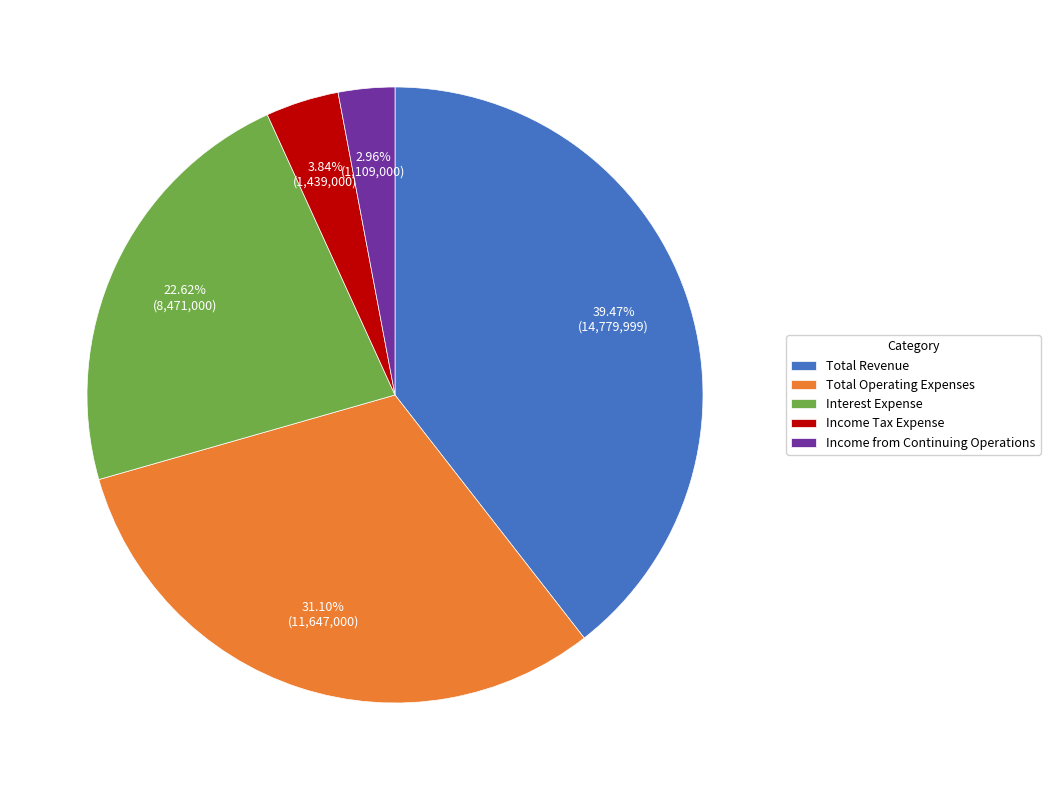

Which slice is the largest?

Total Revenue